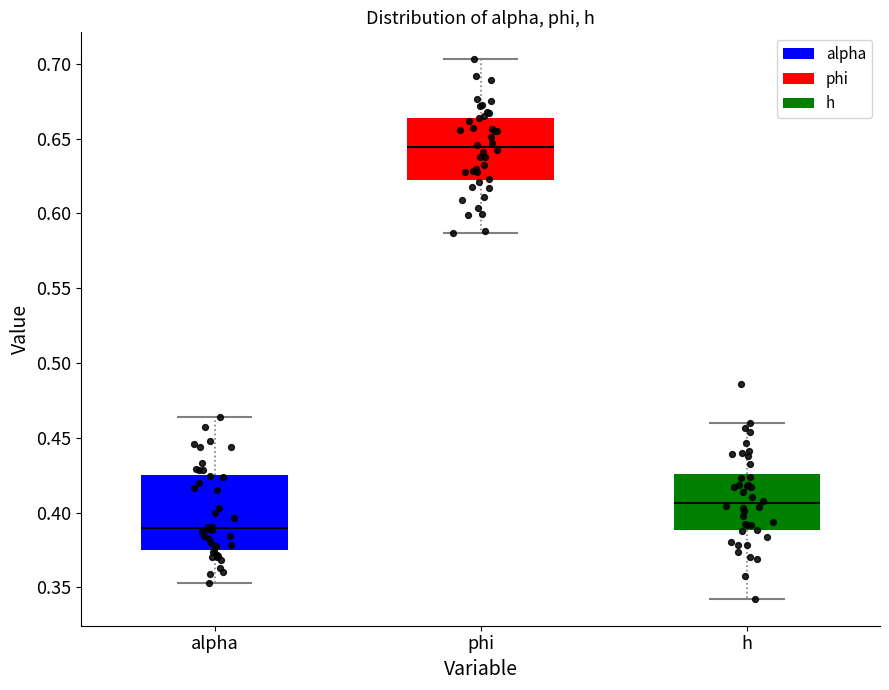

Which box is the tallest, from its lower edge to its upper edge?

alpha